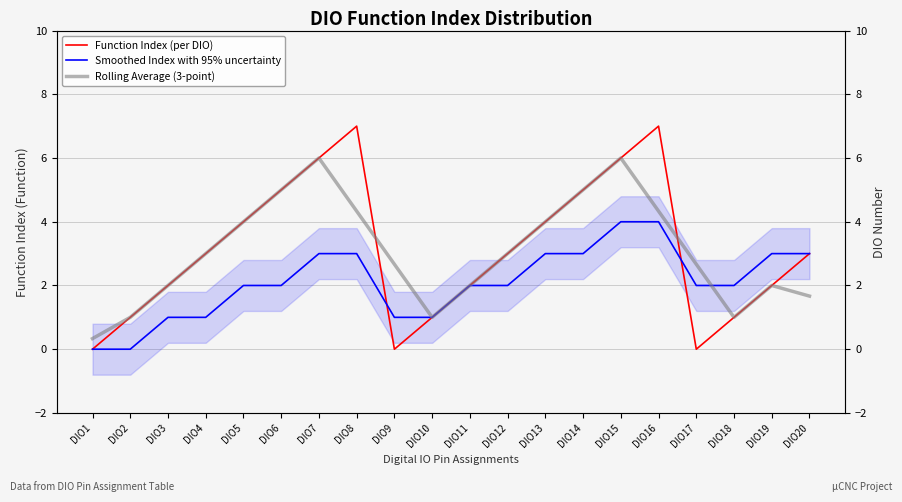

Where does the Function Index (per DIO) series first go above 3?

DIO5